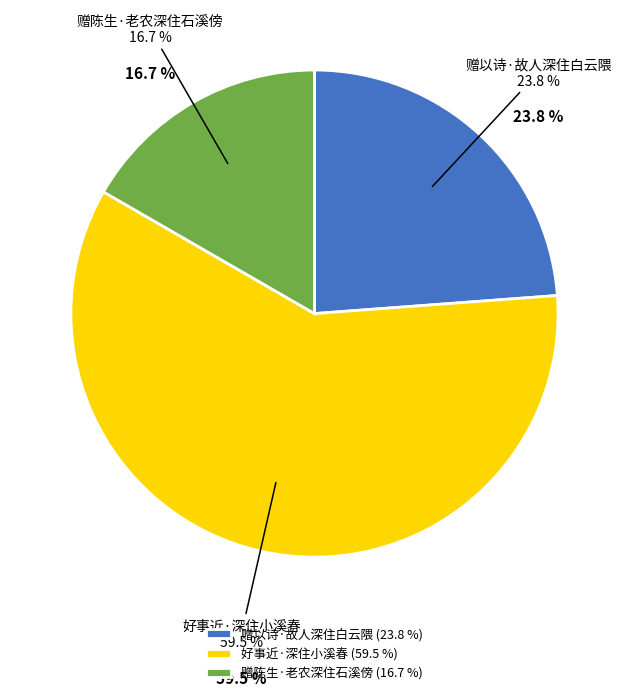

Count the number of slices in the pie.

3